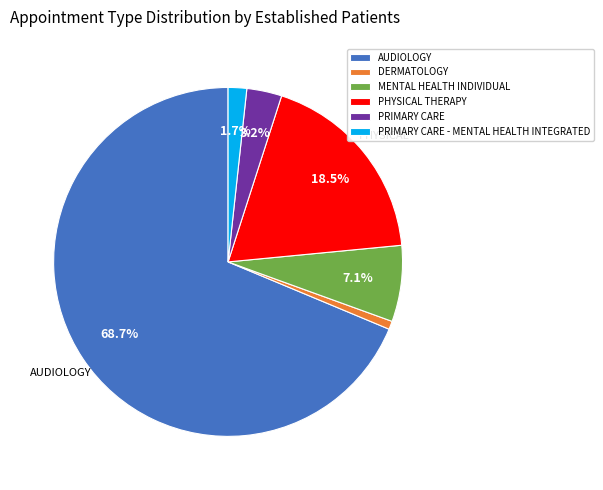

How many segments does this pie chart have?

6